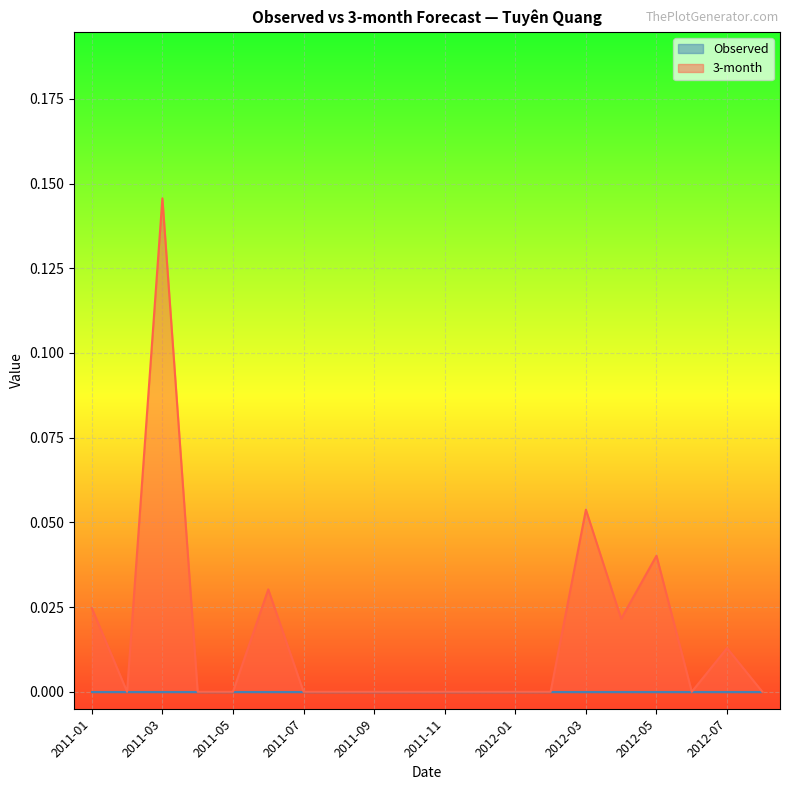

Which category has the lowest value across all series?

2011-02